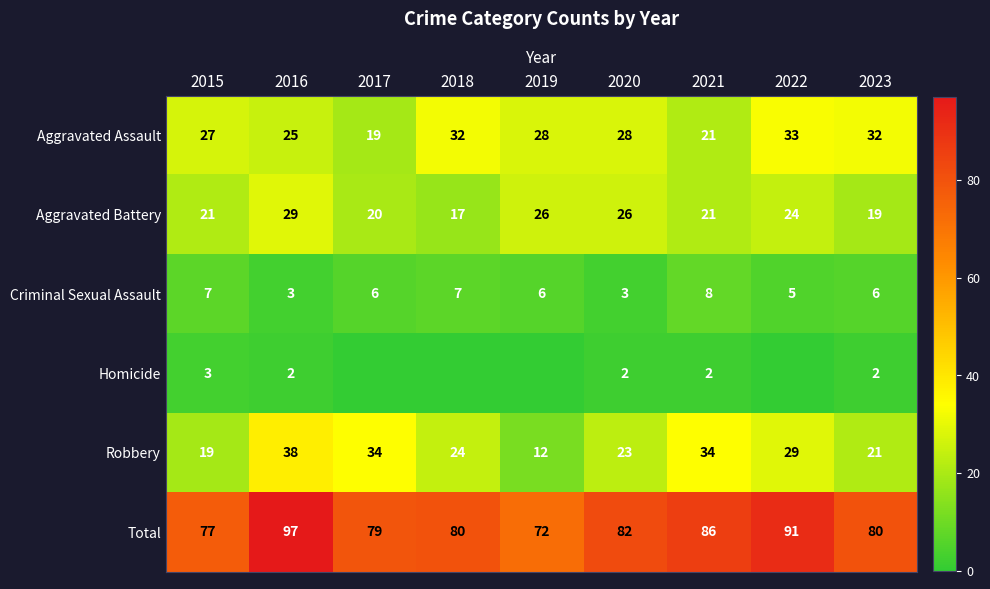

What is the difference between the highest and lowest values at 2020?

80